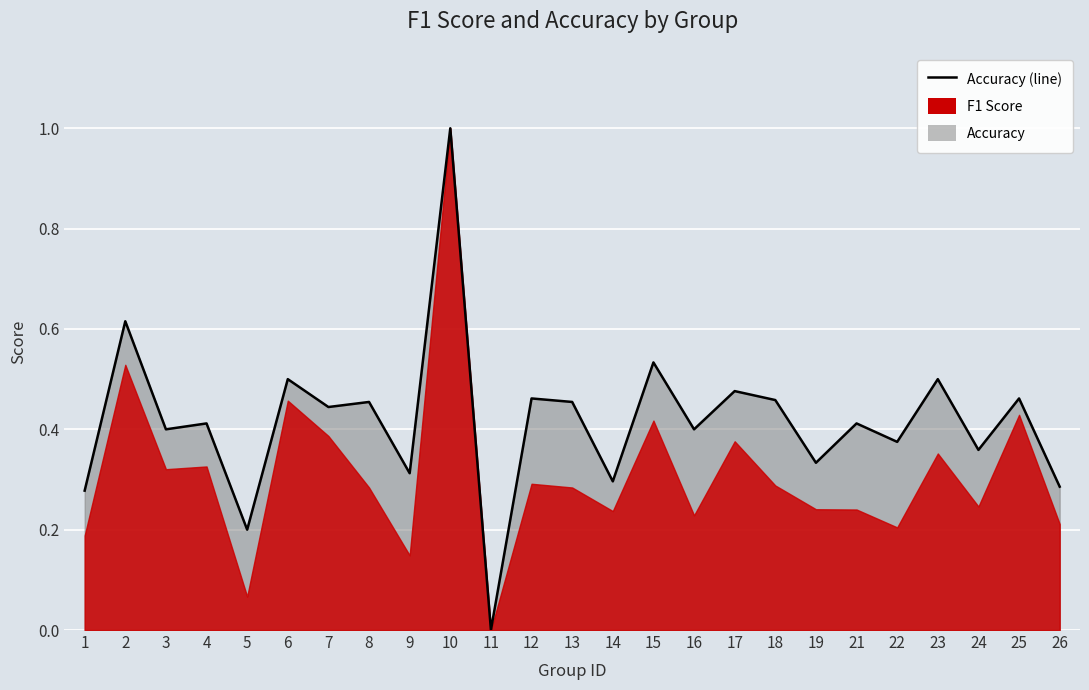

What is the approximate value at 15?

0.5